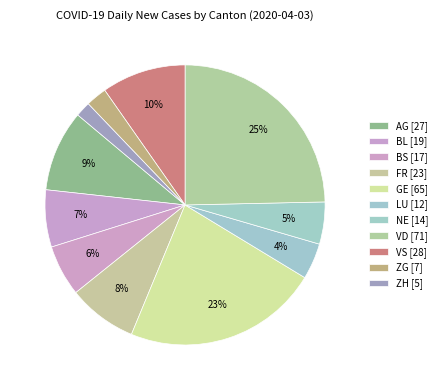

Which slice is the largest?

VD